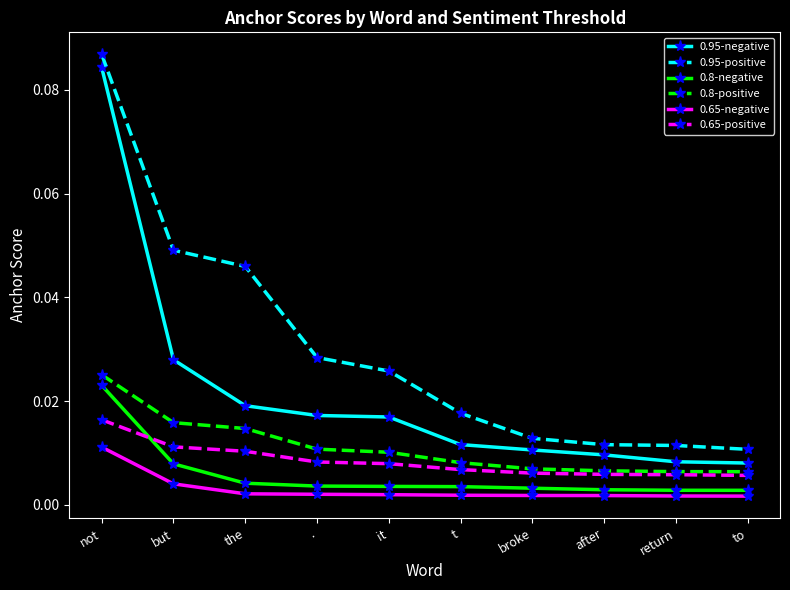

Is the value of 0.65-positive at to greater than the value of 0.8-positive at .?

No